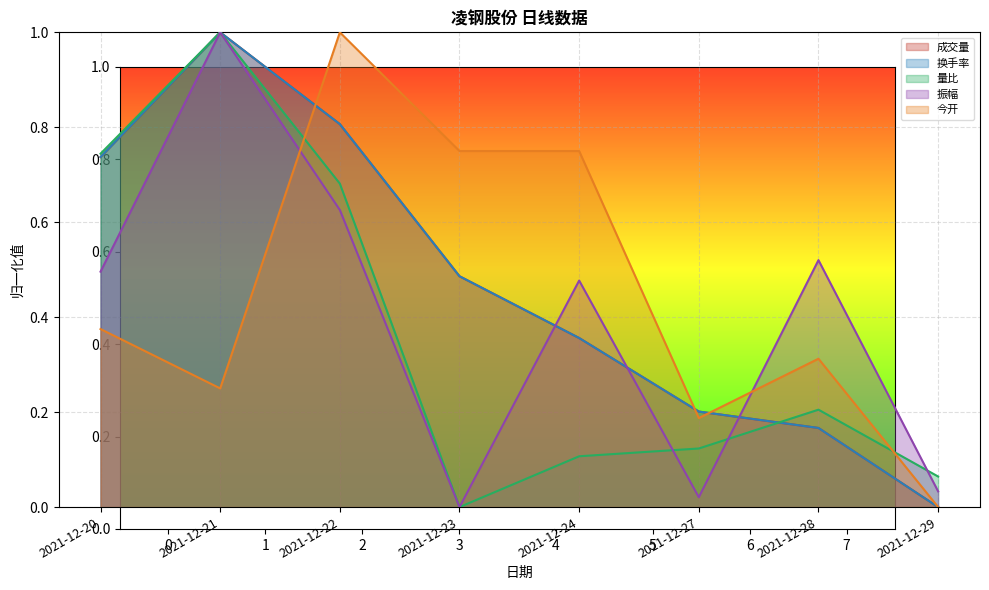

What is the sum of all 量比 values?

2.9